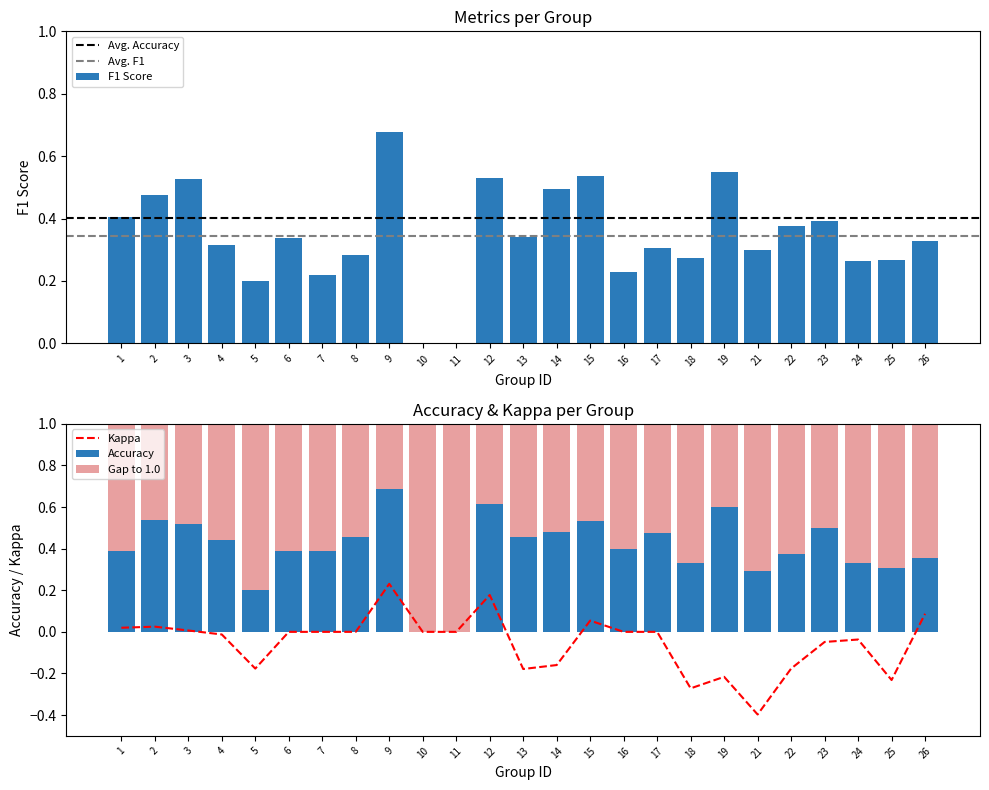

At which label does kappa first exceed 0?

1